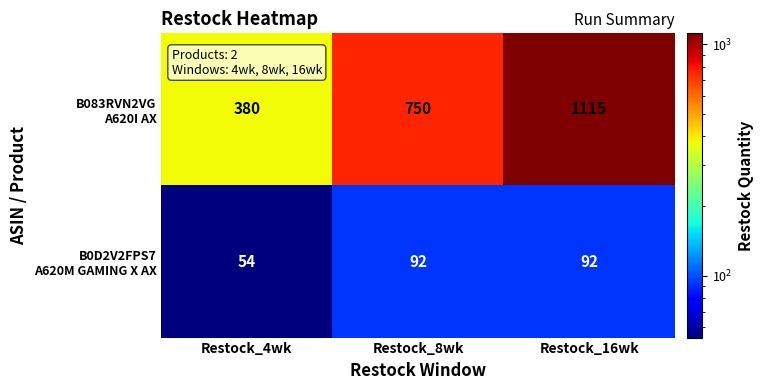

Count the number of categories in the chart.

3